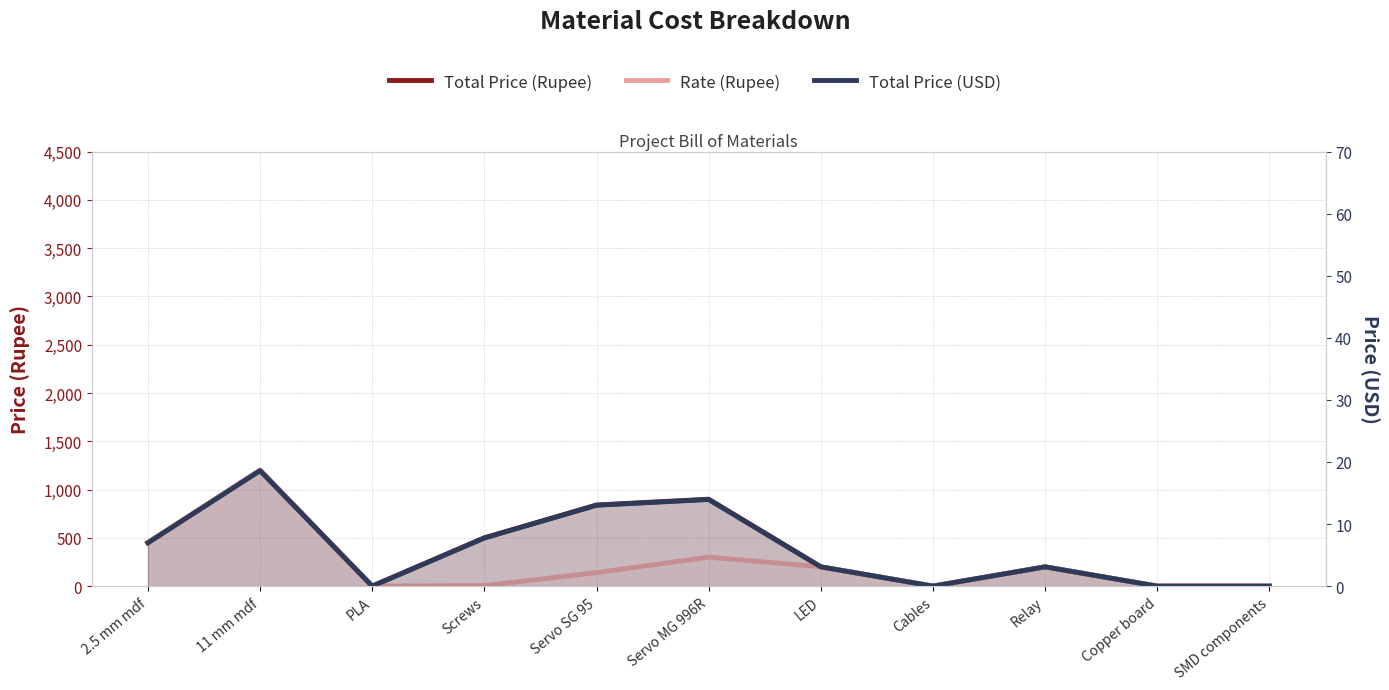

List the labels in order of Total Price (Rupee) value, smallest first.

PLA, Cables, Copper board, SMD components, LED, Relay, 2.5 mm mdf, Screws, Servo SG 95, Servo MG 996R, 11 mm mdf